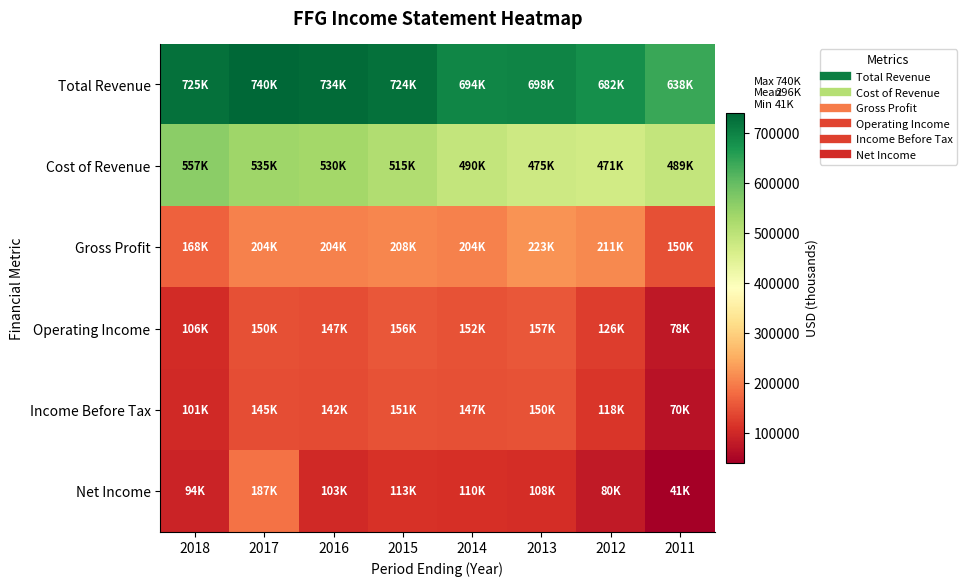

Reading left to right, transcribe all the data shown in this chart.

Total Revenue: 2018=724700	2017=739500	2016=733700	2015=723500	2014=693800	2013=697900	2012=681900	2011=638500
Cost of Revenue: 2018=557200	2017=535400	2016=529500	2015=515000	2014=489800	2013=474900	2012=470900	2011=488900
Gross Profit: 2018=167500	2017=204000	2016=204200	2015=208500	2014=203900	2013=223000	2012=211100	2011=149600
Operating Income: 2018=105900	2017=149600	2016=146600	2015=156200	2014=151800	2013=157200	2012=126100	2011=78300
Income Before Tax: 2018=101000	2017=144800	2016=141800	2015=151400	2014=147100	2013=150300	2012=118200	2011=69700
Net Income: 2018=93600	2017=187200	2016=102700	2015=113400	2014=109800	2013=108400	2012=79800	2011=40600